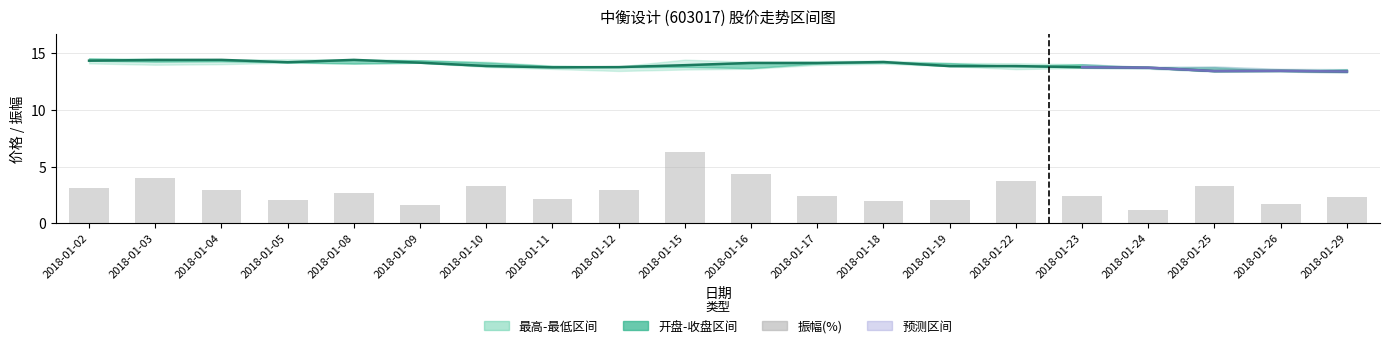

True or false: 开盘 has a value of 22.0 at 2018-01-25.

False